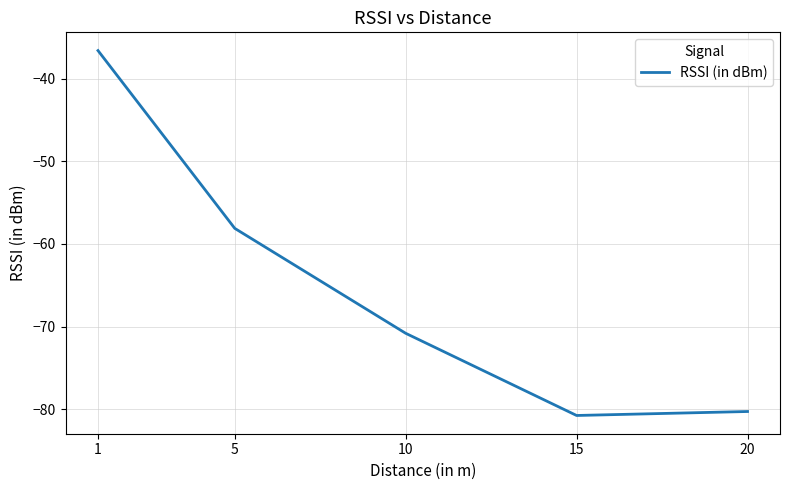

How many interior local valleys (lower than both neighbors) does the data have?

1